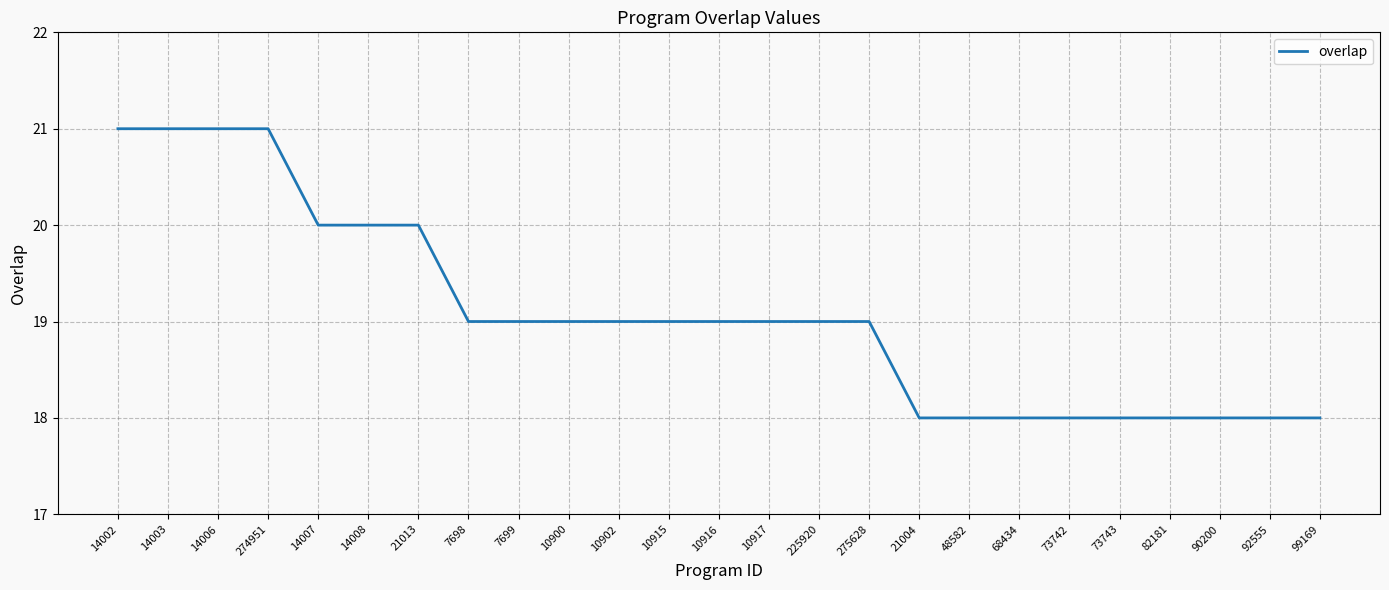

Reading left to right, what are all the values shown in this chart?

14002=21	14003=21	14006=21	274951=21	14007=20	14008=20	21013=20	7698=19	7699=19	10900=19	10902=19	10915=19	10916=19	10917=19	225920=19	275628=19	21004=18	48582=18	68434=18	73742=18	73743=18	82181=18	90200=18	92555=18	99169=18